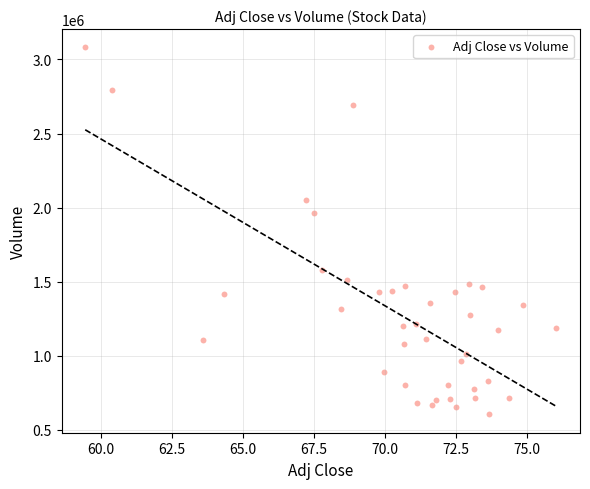

What is the range of Y values (max minus min)?

2477200